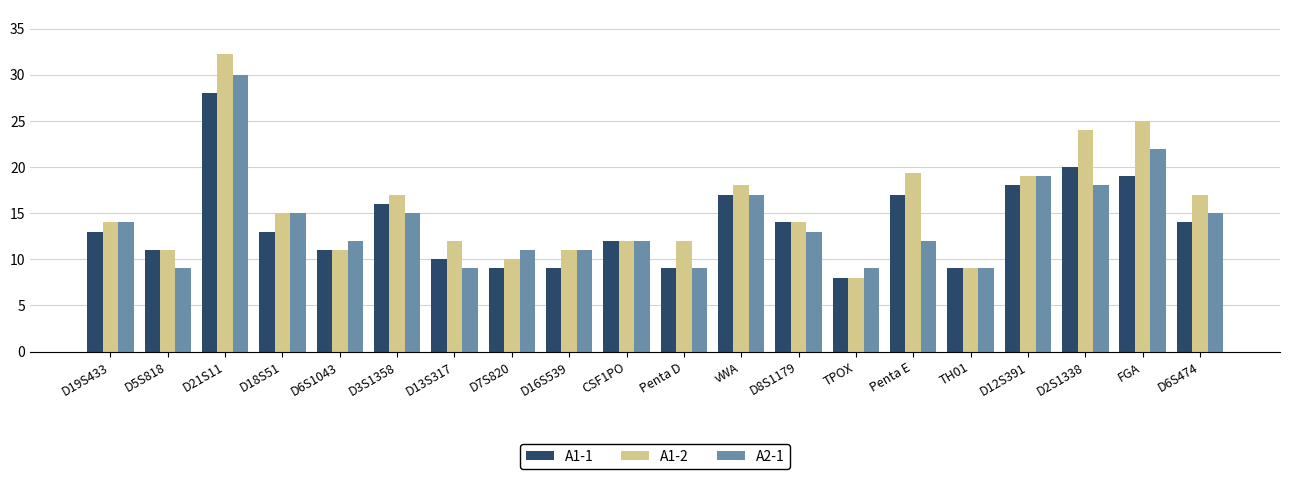

Rank the series by their maximum value, from lowest to highest.

A1-1, A2-1, A1-2